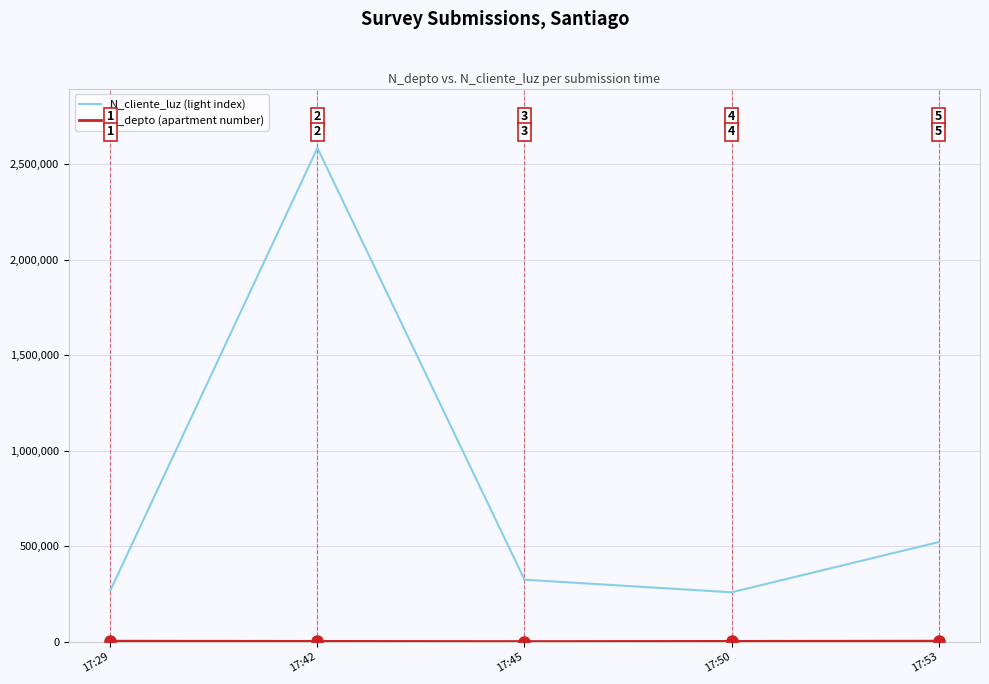

Where is the first local maximum for N_cliente_luz (light index)?

17:42